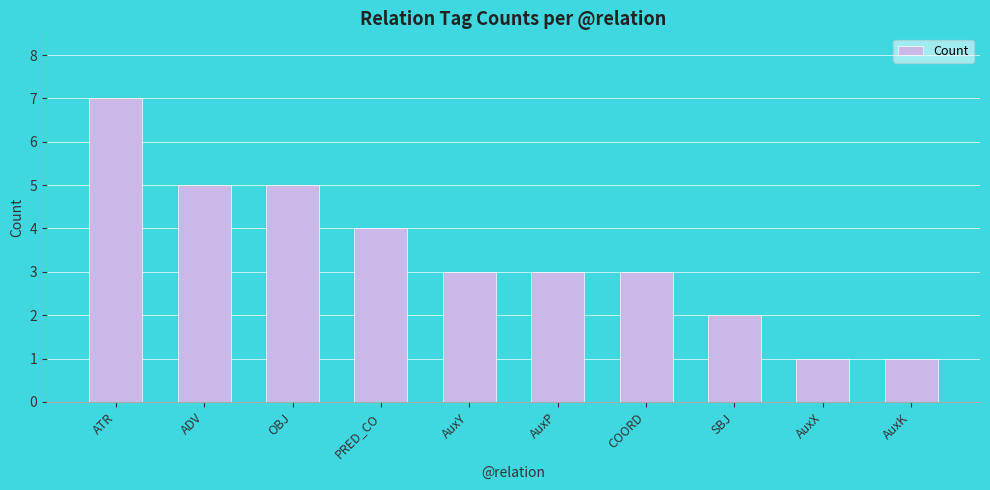

What is the change in value from PRED_CO to AuxY?

-1